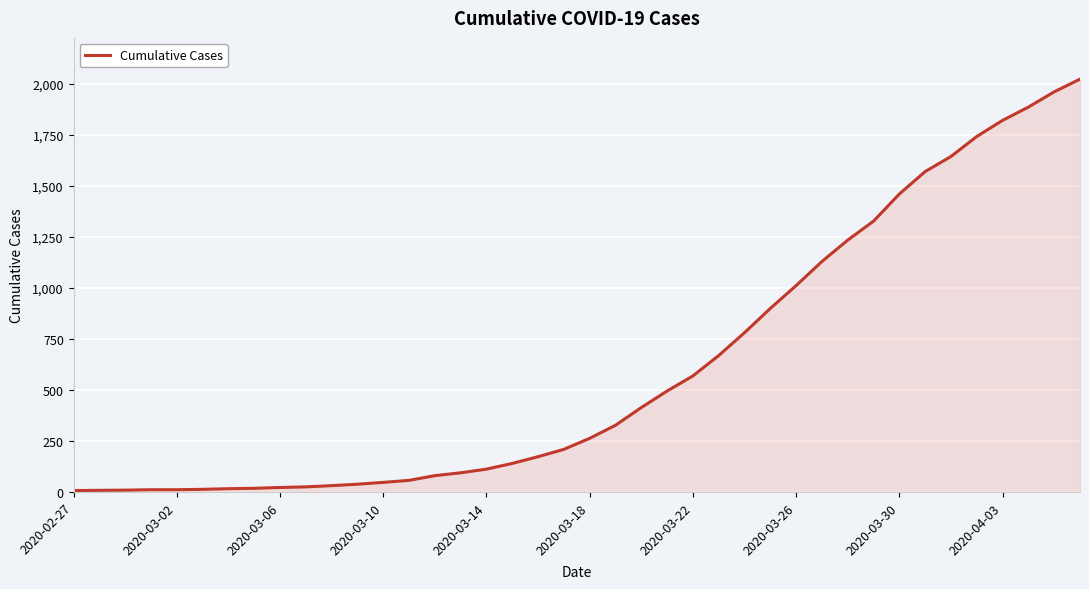

What is the maximum value shown in the chart?

2024